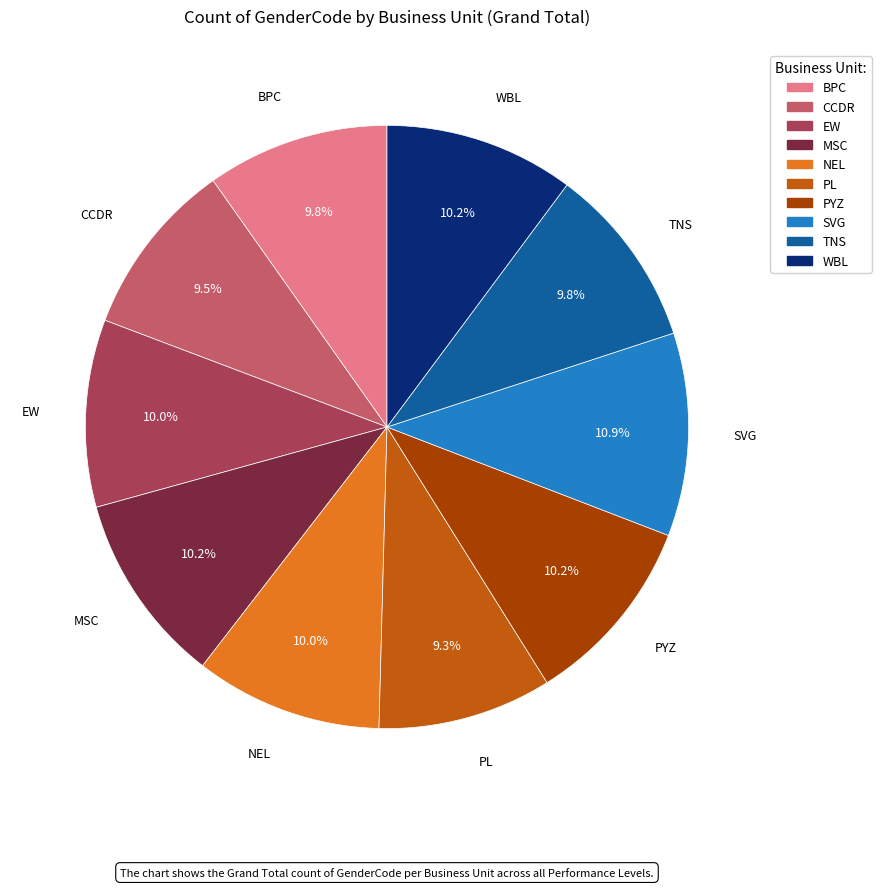

The CCDR slice represents 17% of the pie. True or false?

False